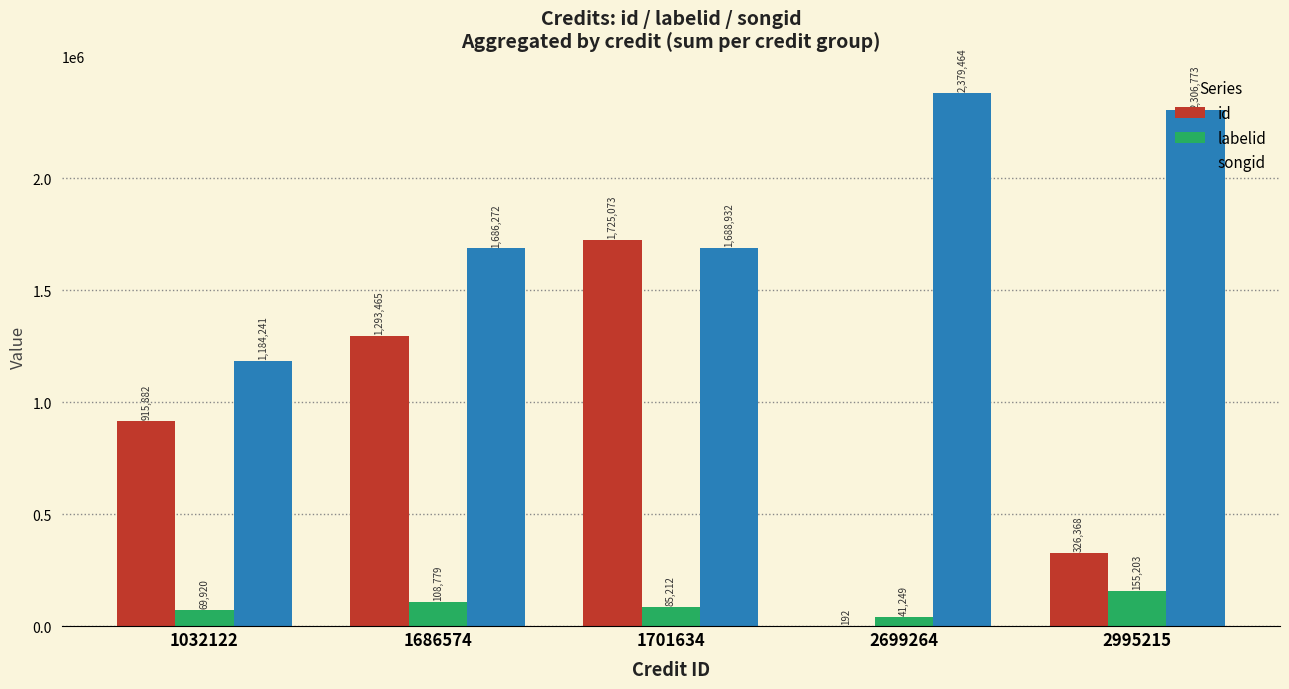

Reading left to right, list all the values displayed in this chart.

id: 915882	1293465	1725073	192	326368
labelid: 69920	108779	85212	41249	155203
songid: 1184241	1686272	1688932	2379464	2306773